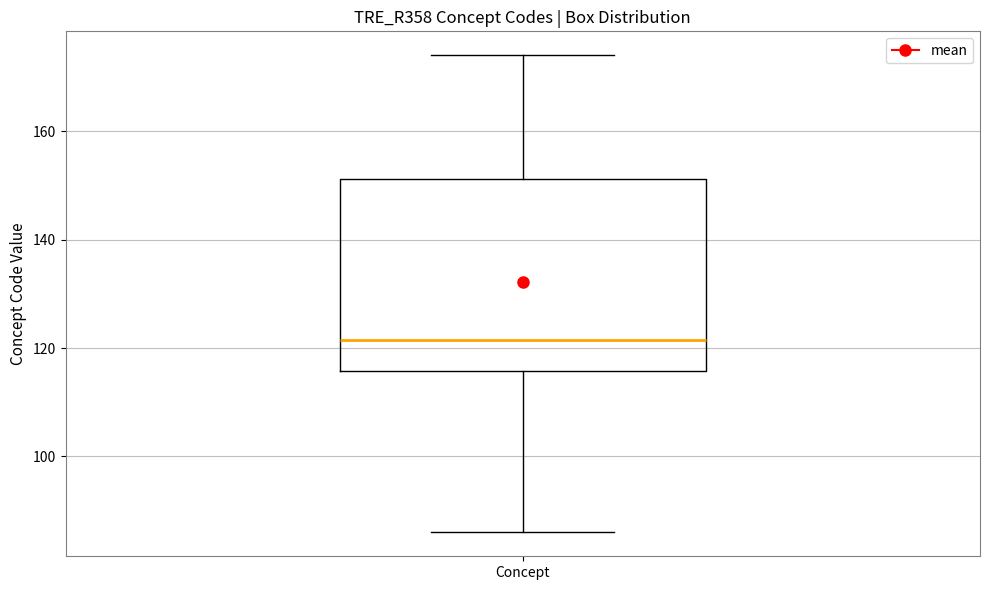

Where is the lower edge of the box for Concept on the y-axis? The values are not printed on the chart, so give them approximately, as read against the axis.

116